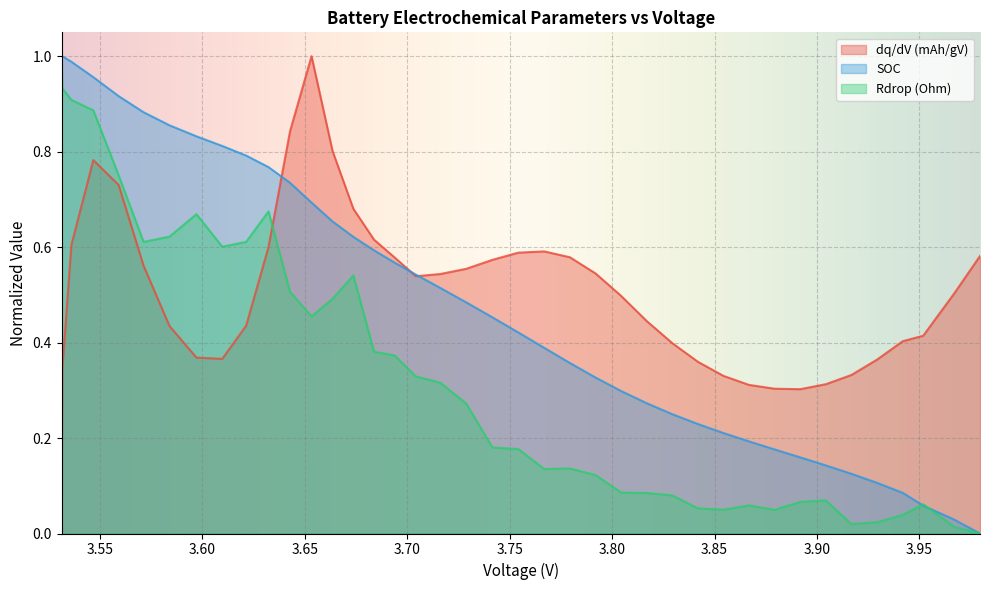

Rank the categories by SOC value from lowest to highest.

3.979567948019803, 3.966999774257426, 3.951841641089109, 3.94183186930693, 3.929289302475248, 3.916768908415841, 3.904284960891086, 3.891793568316831, 3.87926890990099, 3.866740696039603, 3.854276321782177, 3.841841847029702, 3.829370419801982, 3.816882610891089, 3.804388991089107, 3.791894004455445, 3.77935490940594, 3.766807693069307, 3.75420778960396, 3.741509305940593, 3.728801004455446, 3.716056424752476, 3.704147091089109, 3.693840726237622, 3.683732905445545, 3.673669978217822, 3.663515610891089, 3.65323795940594, 3.642751318316832, 3.632240320792081, 3.621321601980199, 3.609633148514851, 3.597055402475246, 3.583946322277229, 3.571259171782179, 3.559089601485148, 3.546712360891088, 3.536006066831682, 3.531595022772276, 3.531251386138613